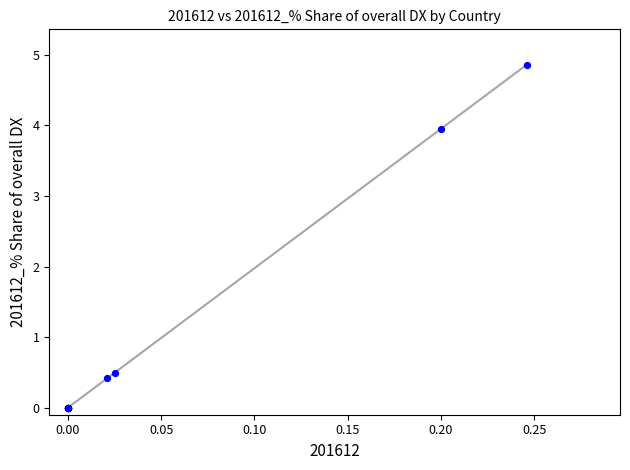

What Y value in the scatter plot is closest to 2?

0.5